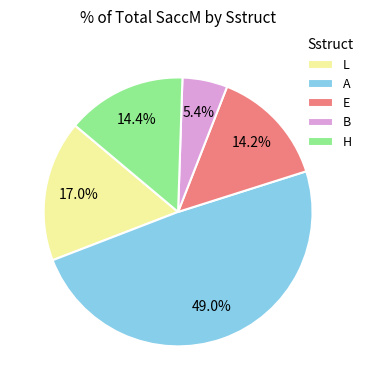

To the nearest percent, what portion does B represent?

5%